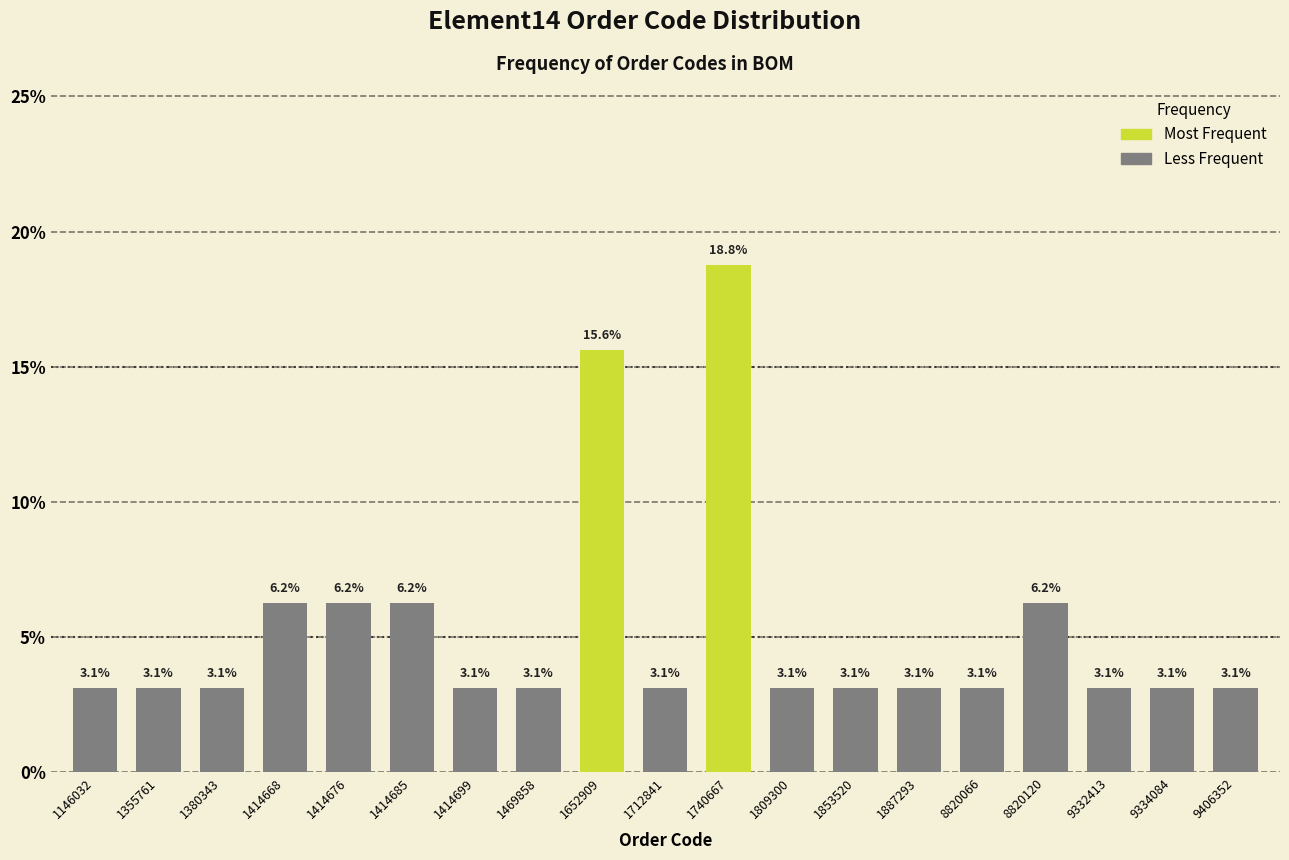

What is the approximate value at 1469858?

3.1